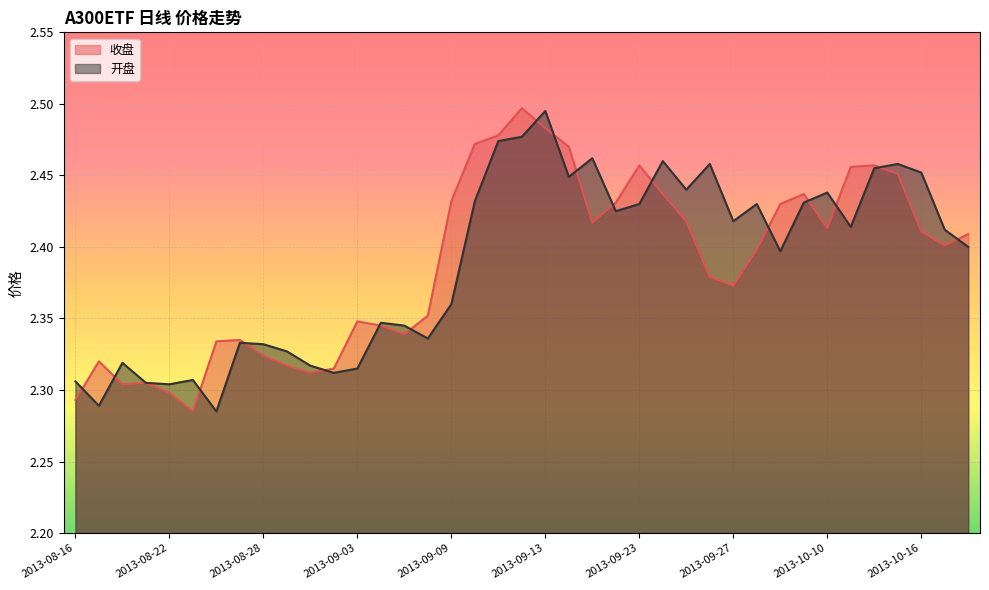

What is the total value across all series at 2013-08-26?

4.6